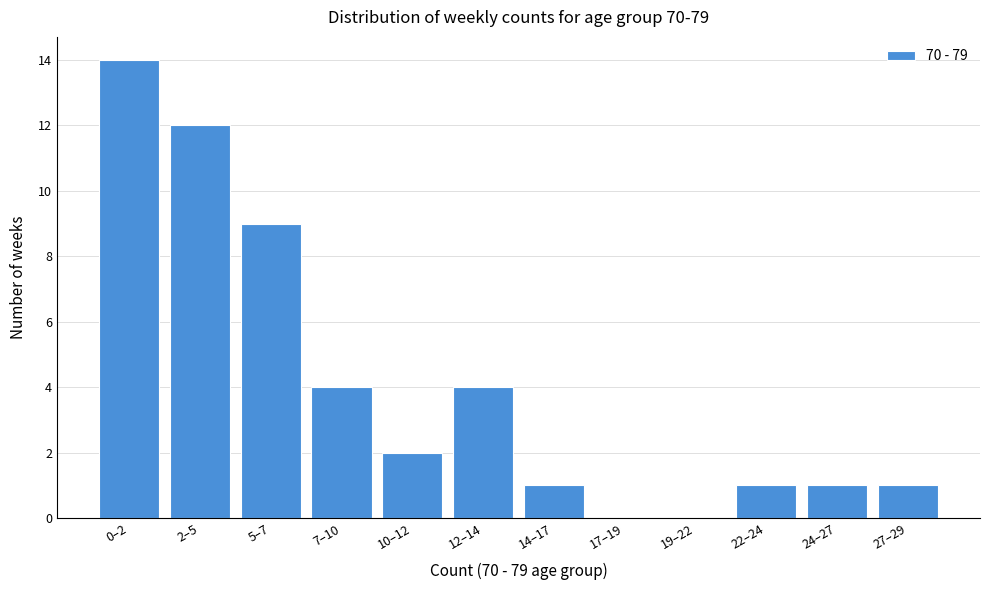

Reading left to right, transcribe all the data shown in this chart.

0–2=14	2–5=12	5–7=9	7–10=4	10–12=2	12–14=4	14–17=1	17–19=0	19–22=0	22–24=1	24–27=1	27–29=1